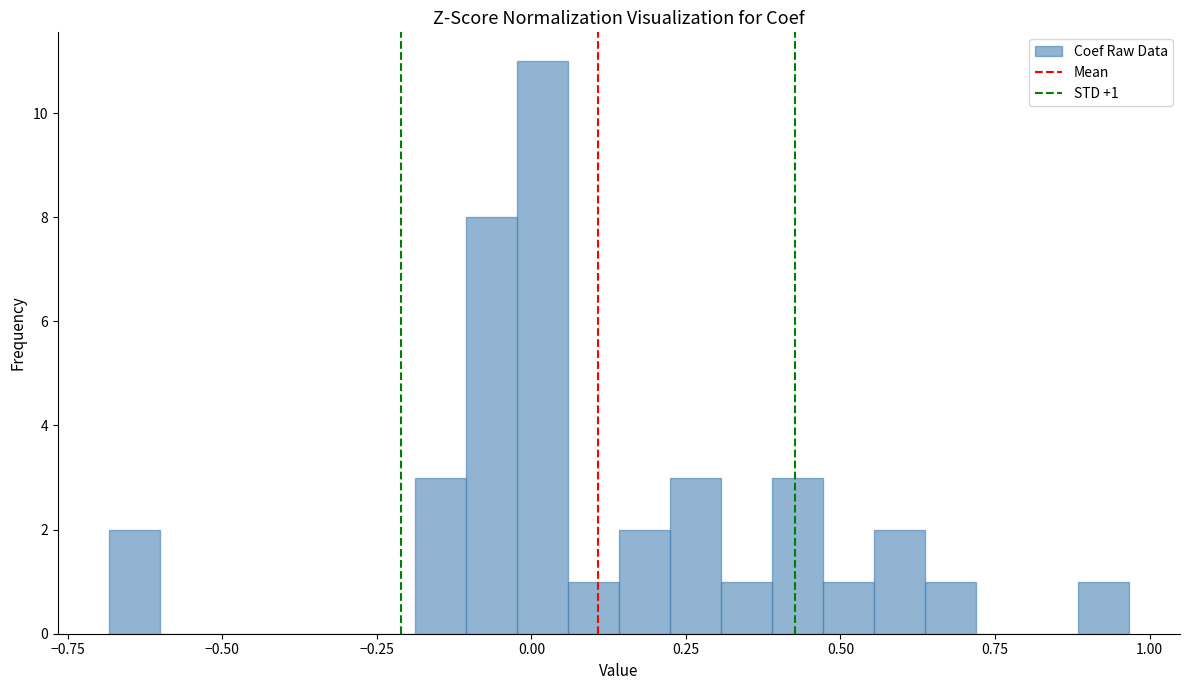

Around what value on the x-axis is the tallest bar? Give the approximate position of its centre, as read against the axis.

0.00